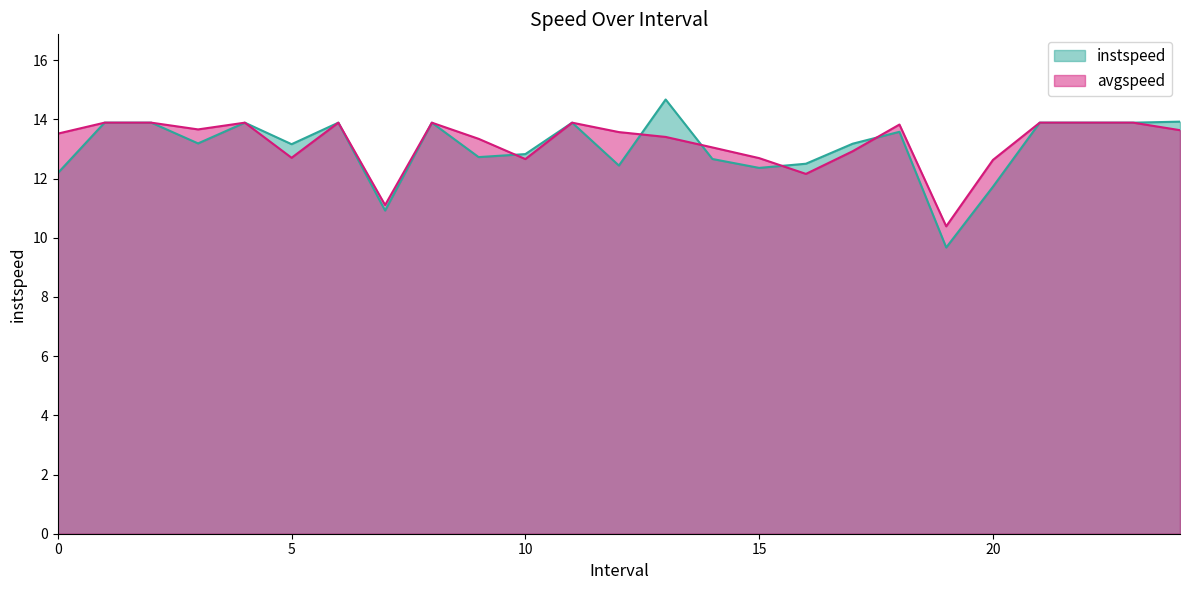

How many categories are shown in the chart?

25